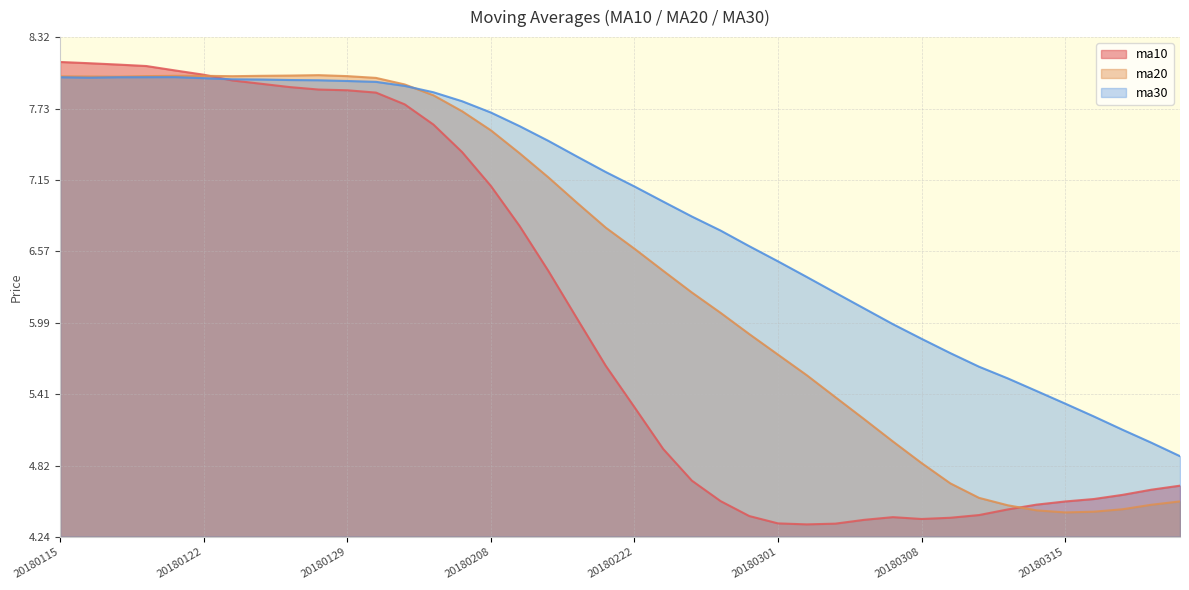

The value of ma20 at 20180205 is 7.9. True or false?

True